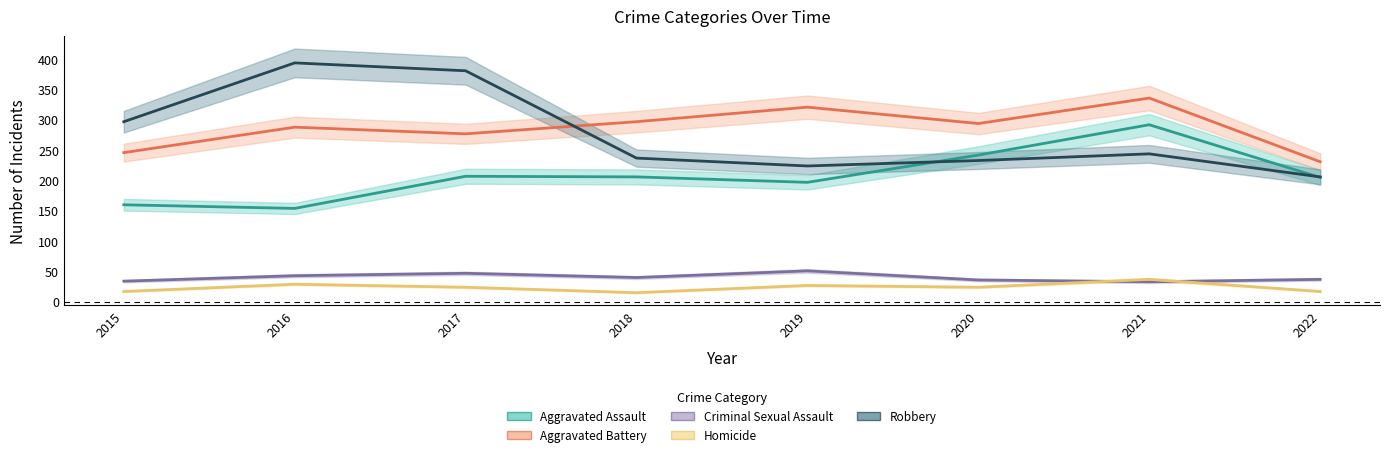

Does the chart have visible grid lines?

No